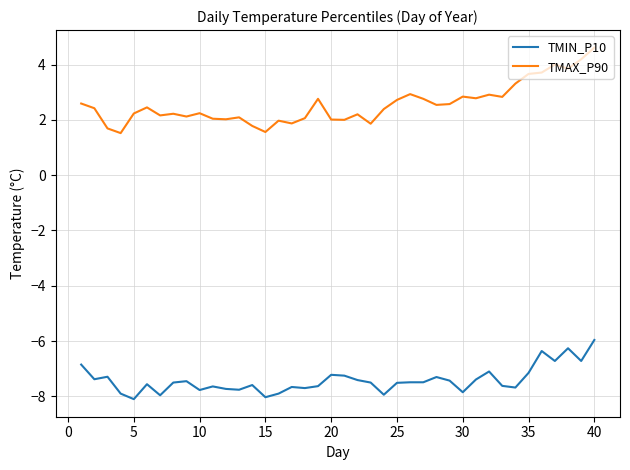

Which series has the largest total across all categories?

TMAX_P90